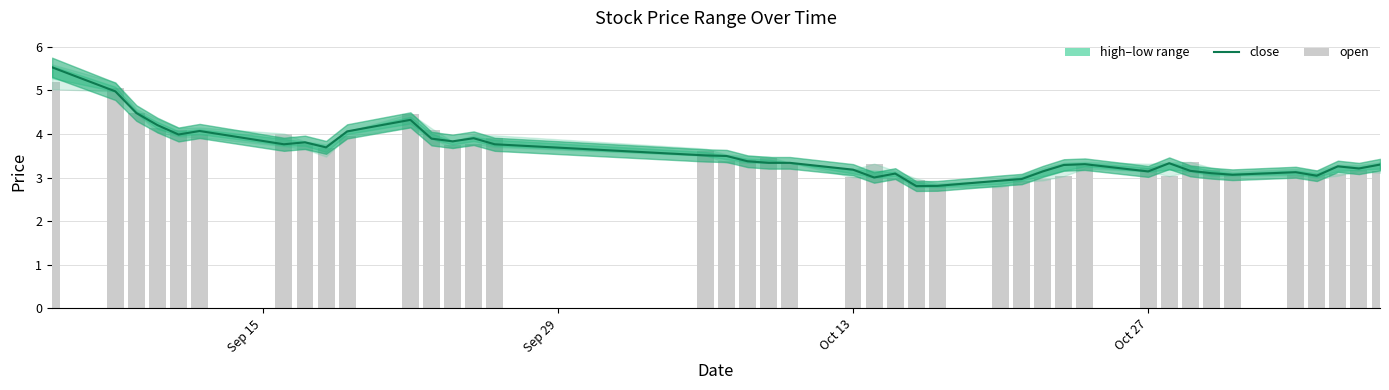

What is the value of the close bar at the 23rd from the left?

3.1